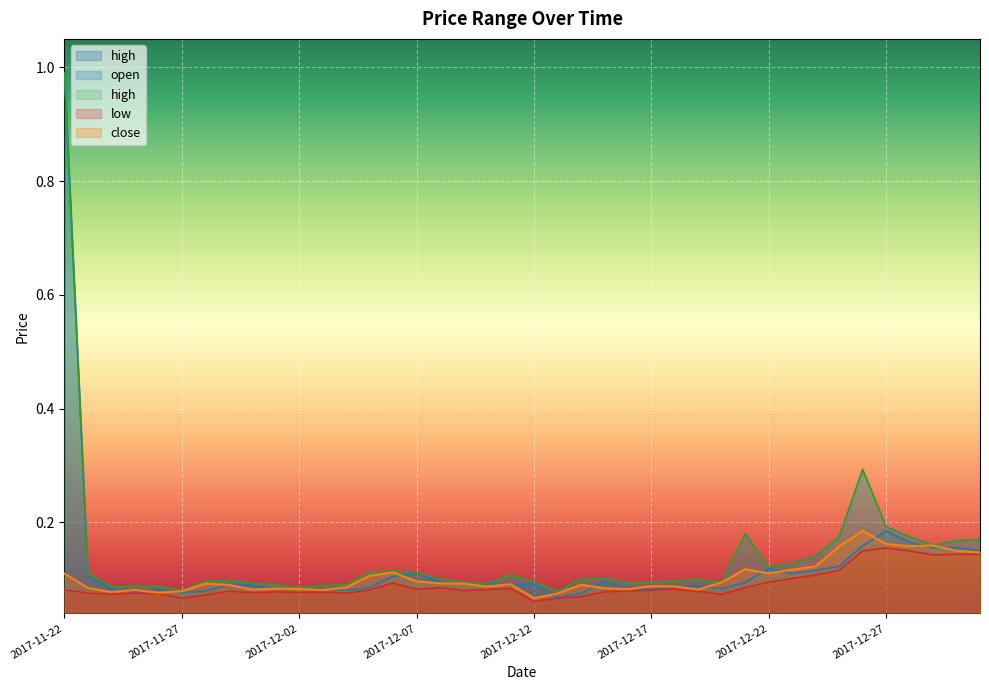

True or false: open and low cross at least once.

False